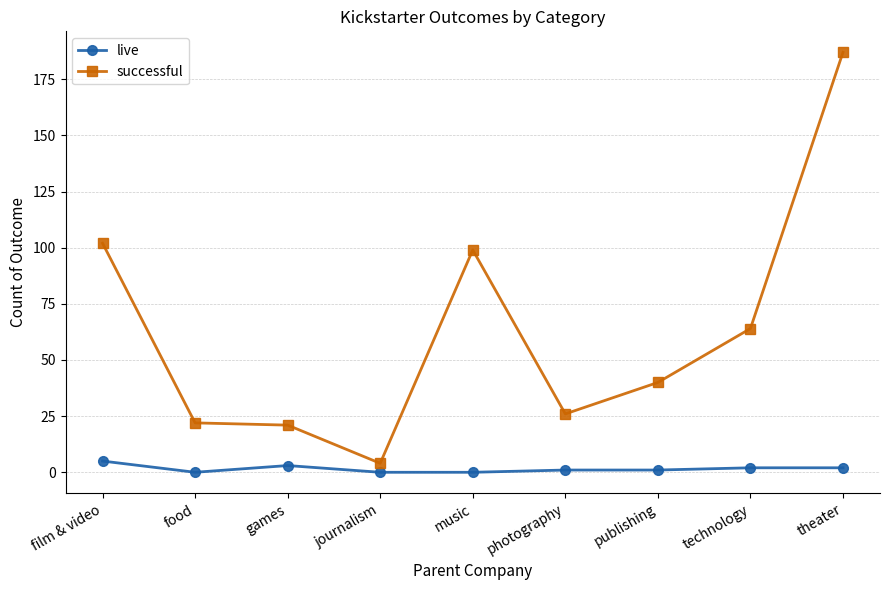

At how many categories does at least one series exceed 154?

1